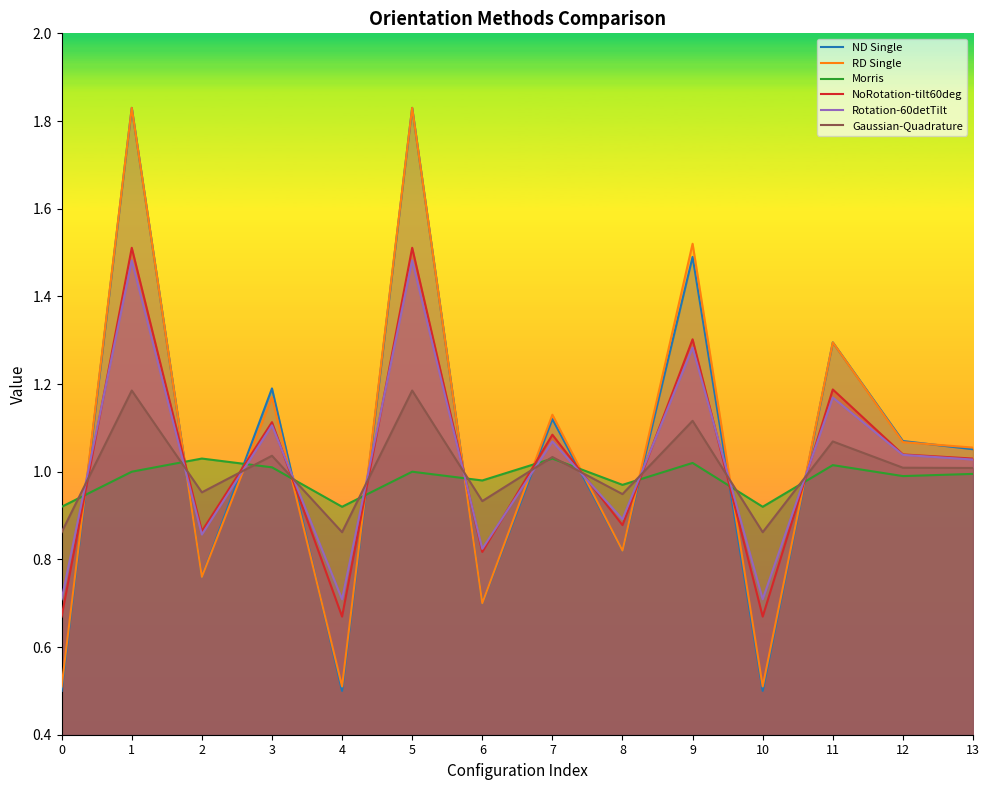

What is the total value across all series at 4?

4.2